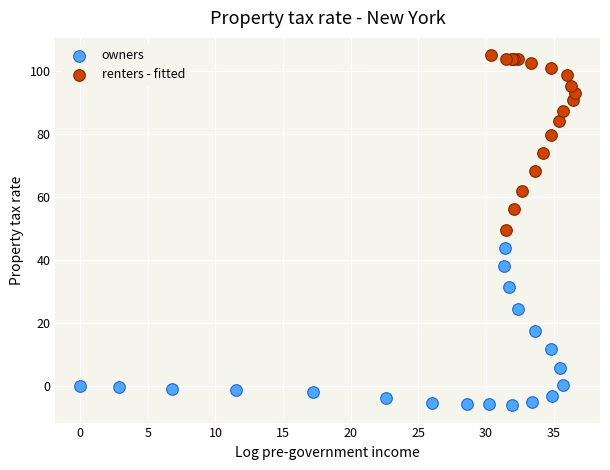

What are all the series names shown in the legend?

owners, renters - fitted